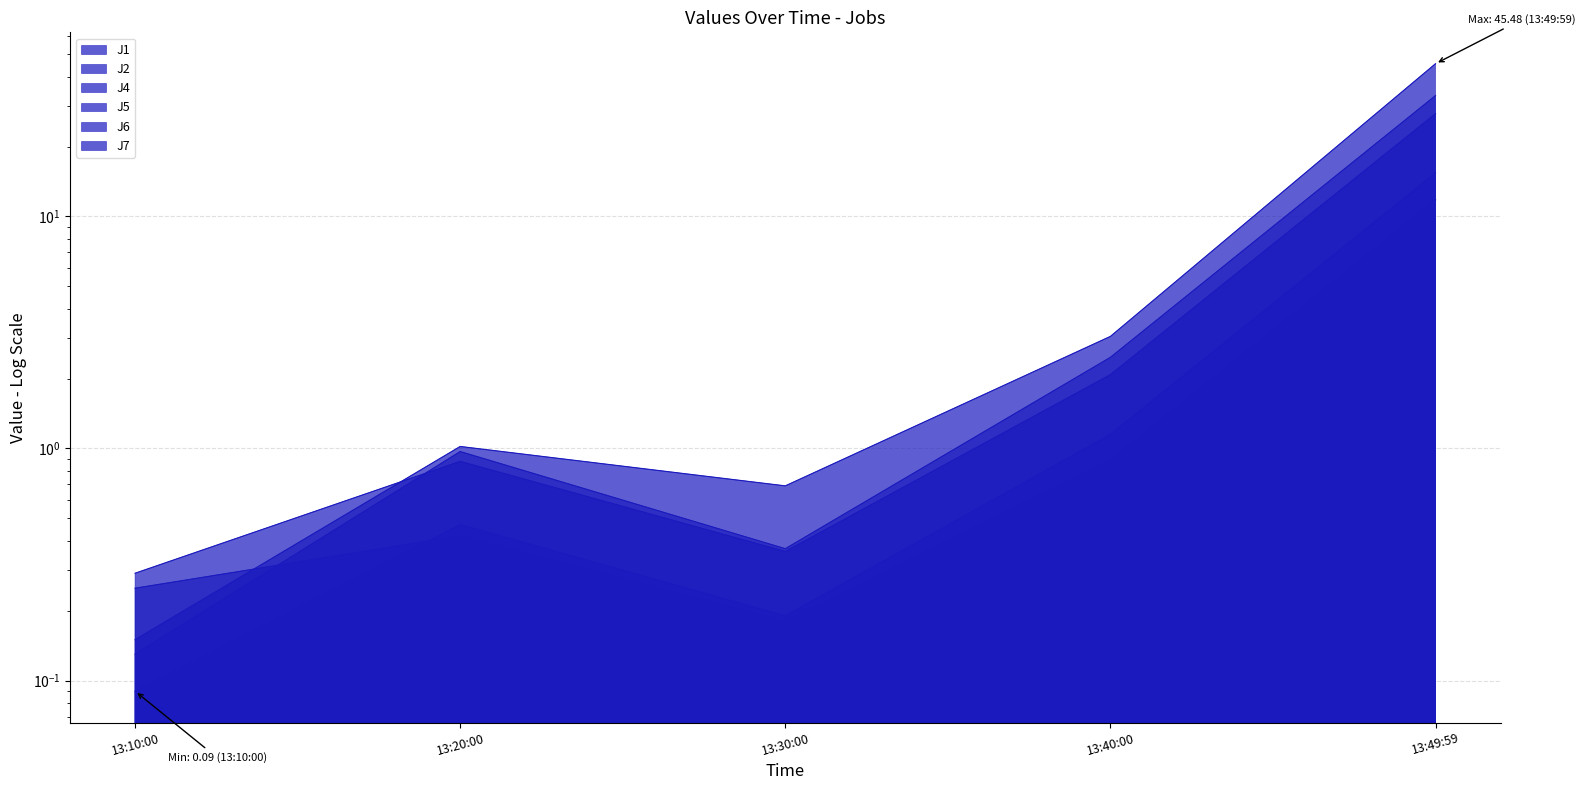

List the series in order of their peak value, highest first.

J7, J4, J5, J1, J6, J2